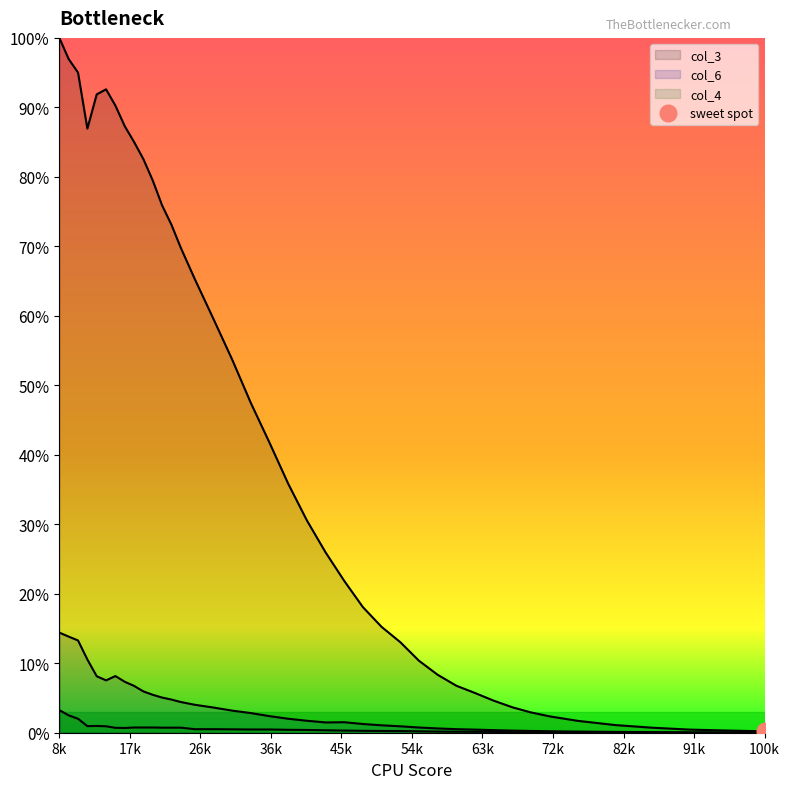

True or false: col_3 and col_6 cross at least once.

False